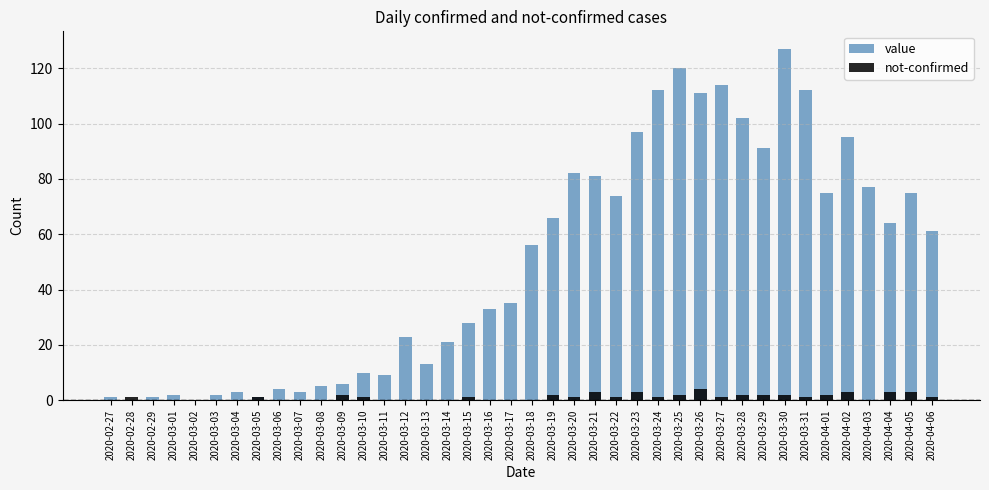

Reading right to left, list all the values displayed in this chart.

value: 61	75	64	77	95	75	112	127	91	102	114	111	120	112	97	74	81	82	66	56	35	33	28	21	13	23	9	10	6	5	3	4	1	3	2	0	2	1	0	1
not-confirmed: 1	3	3	0	3	2	1	2	2	2	1	4	2	1	3	1	3	1	2	0	0	0	1	0	0	0	0	1	2	0	0	0	1	0	0	0	0	0	1	0